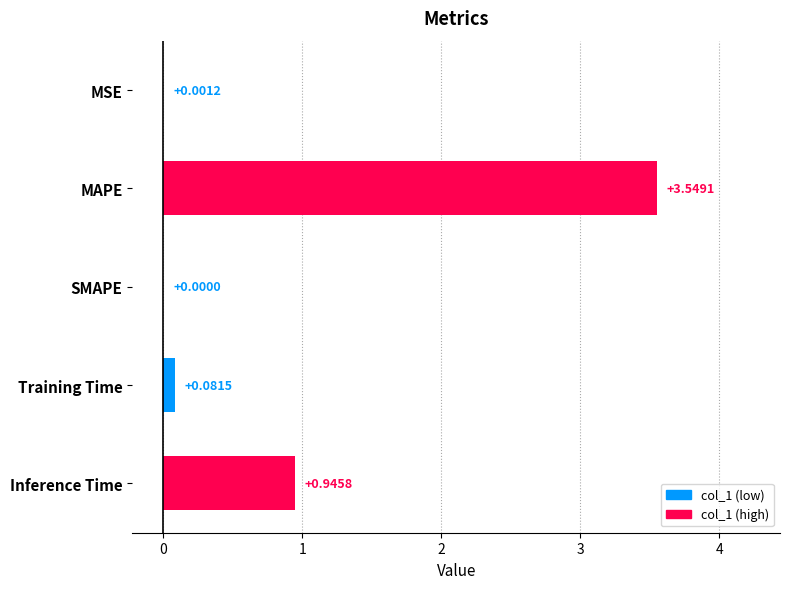

Where is the data nearest to the value 1?

Inference Time